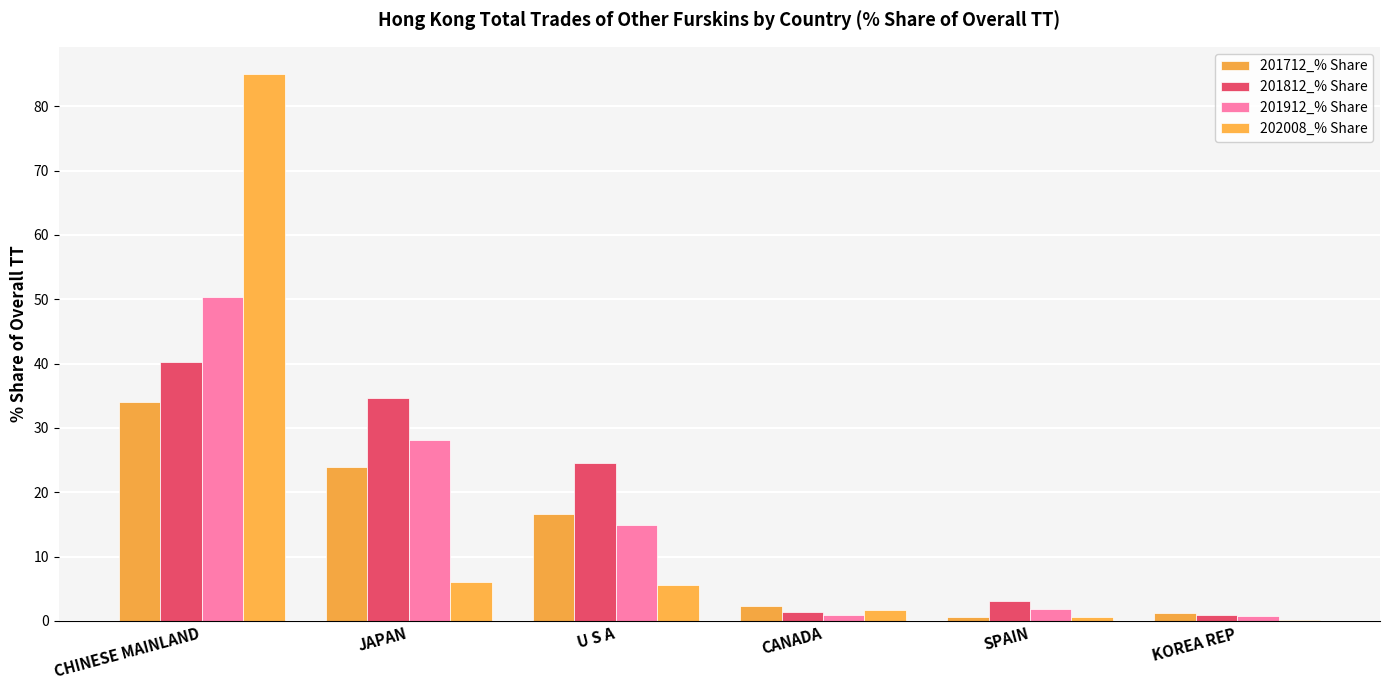

Count the number of data series in this chart.

4